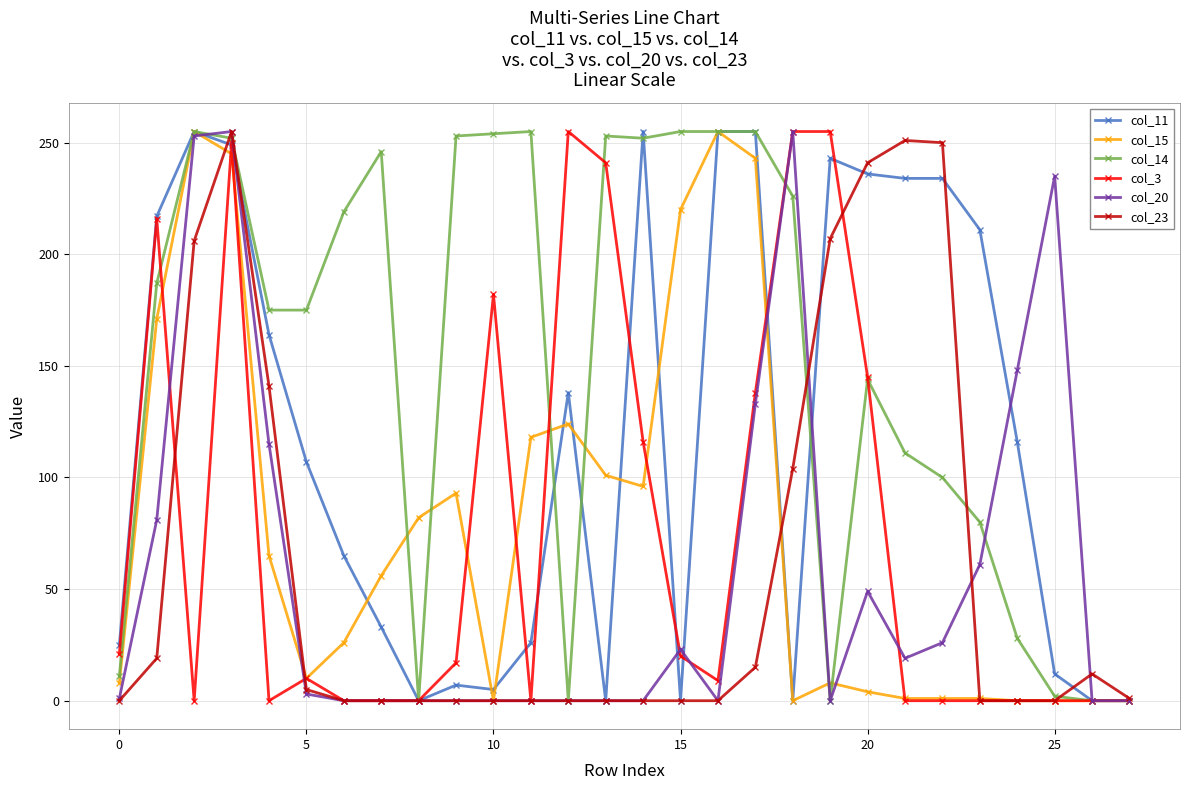

True or false: col_15 has more than 1 interior local peaks.

True